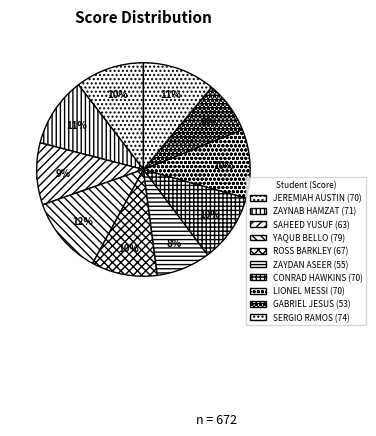

Is CONRAD HAWKINS the majority of the pie?

No